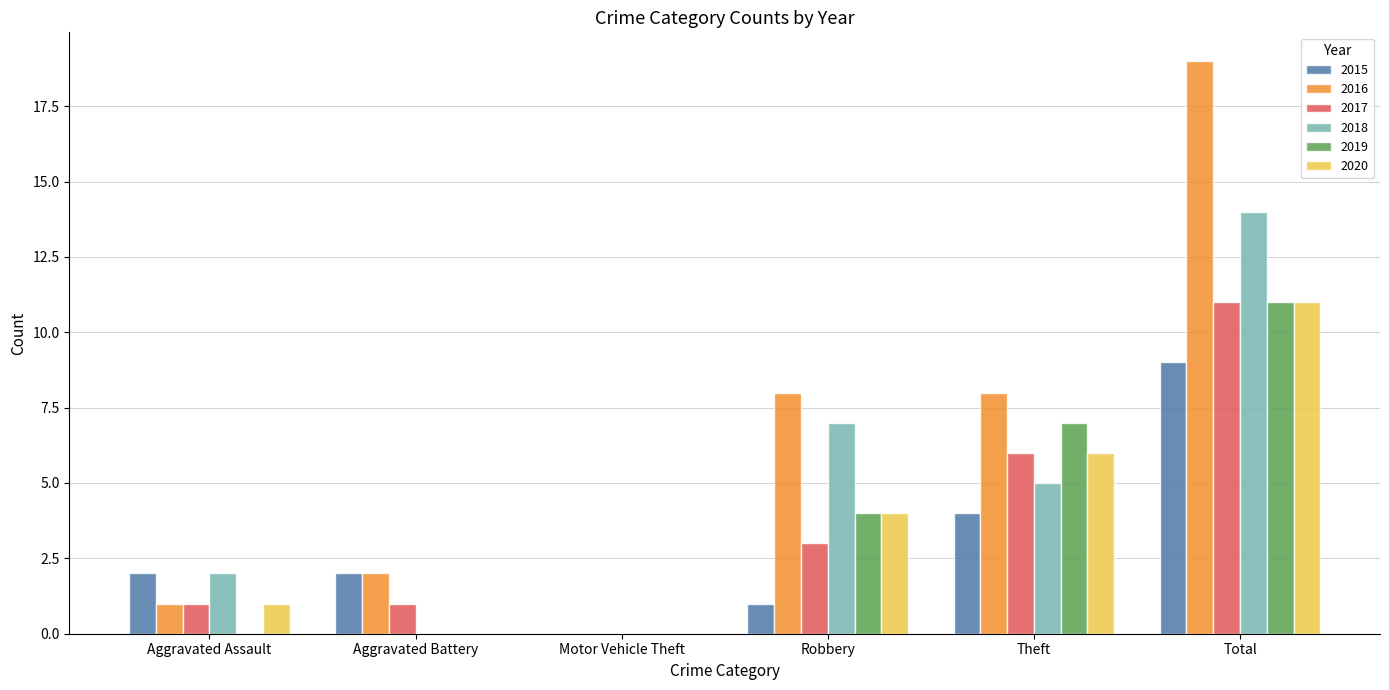

The value of 2016 at Motor Vehicle Theft is -12. True or false?

False